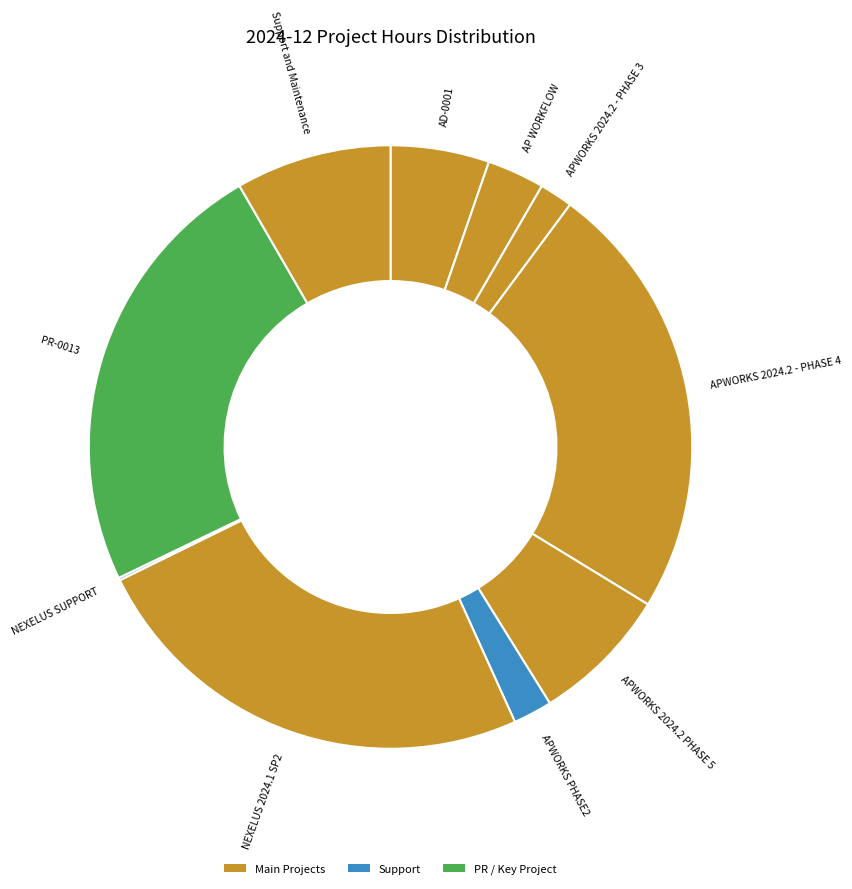

Which category has the biggest portion of the pie?

NEXELUS 2024.1 SP2